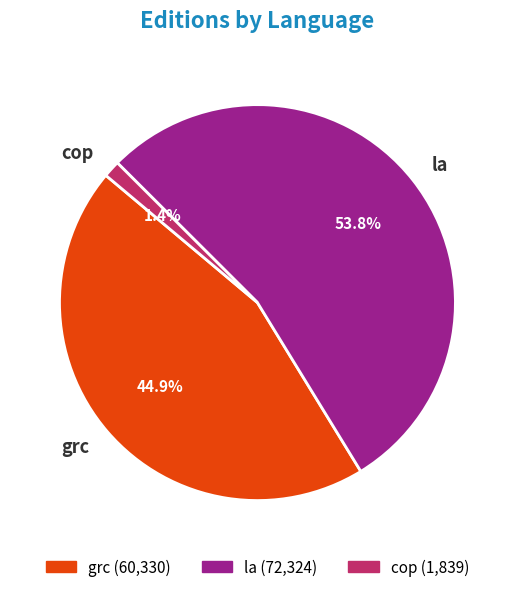

What is the total percentage of grc and la?

98.6%